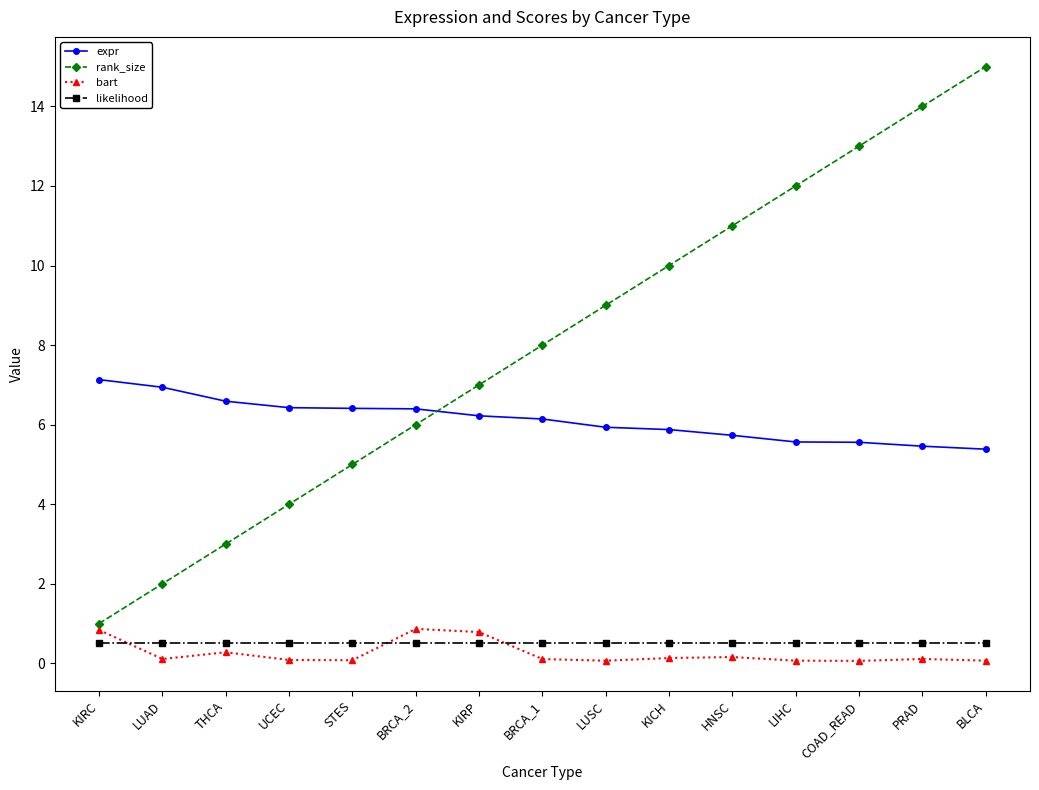

At which category does the chart reach its peak across all series?

BLCA